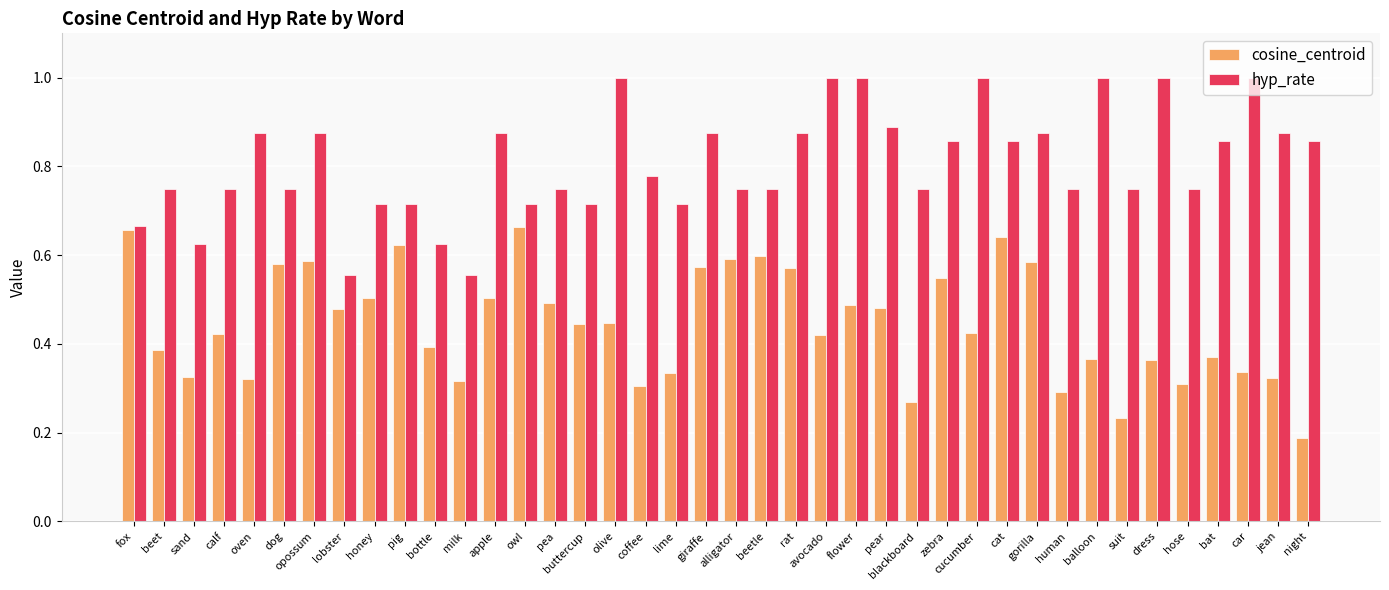

How many data points does each series have?

40